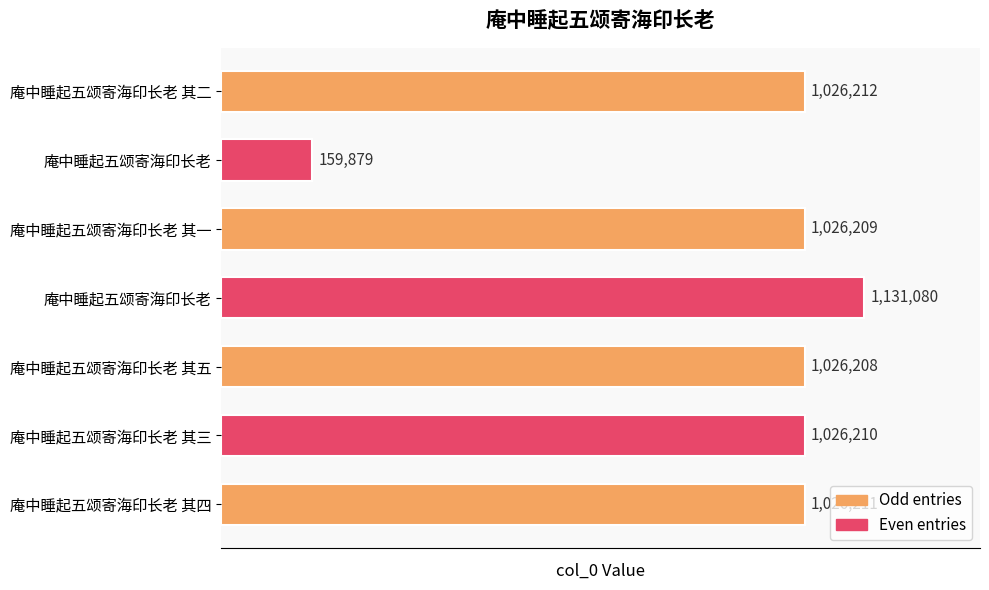

Does the chart contain stacked bars?

No